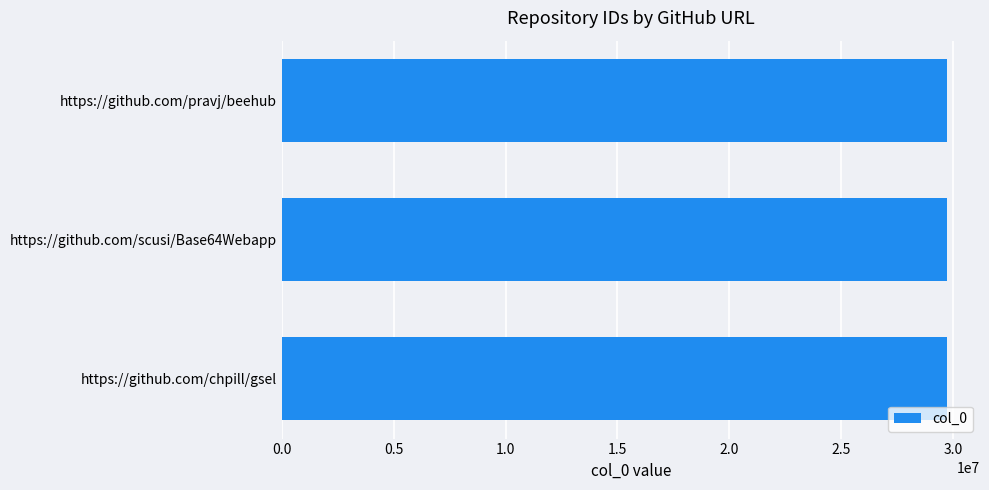

What is the ratio of the value at https://github.com/scusi/Base64Webapp to the value at https://github.com/pravj/beehub?

1.0